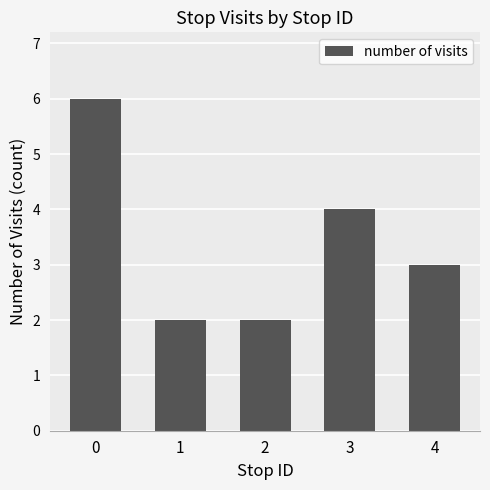

What is the maximum value shown in the chart?

6